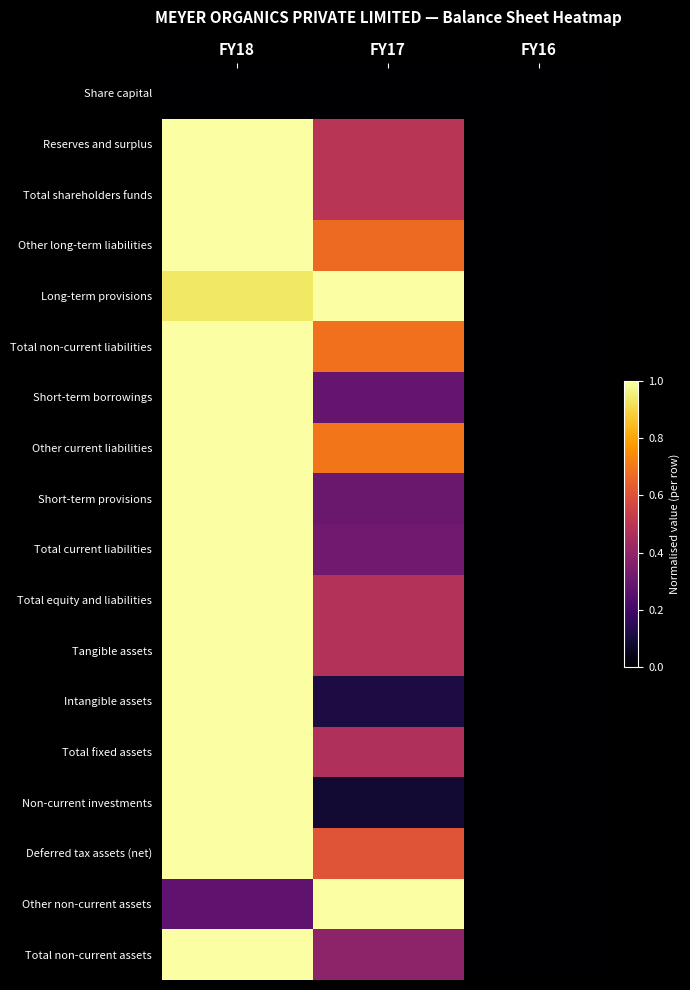

Which label corresponds to the smallest value in the chart?

FY18